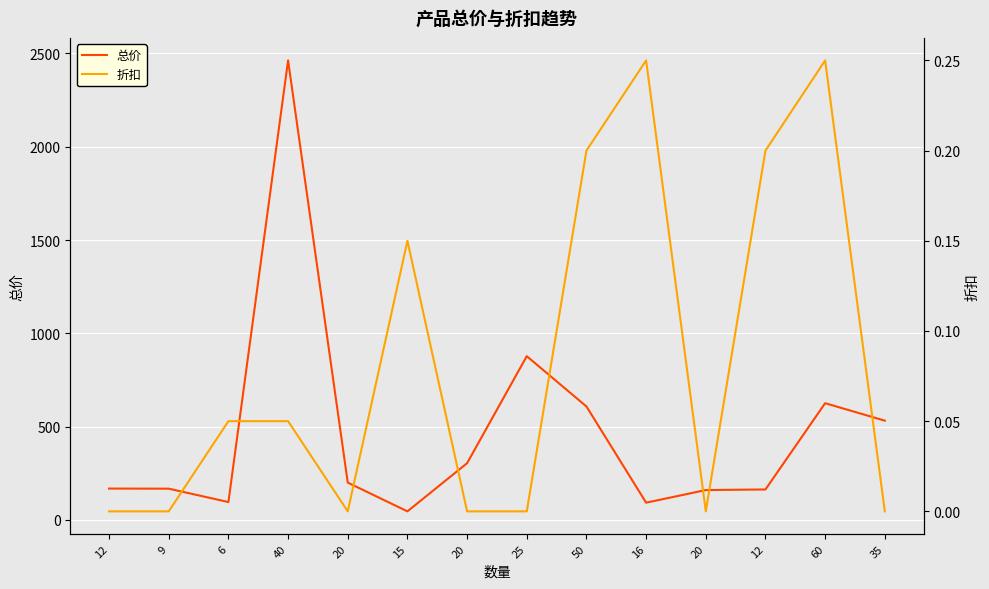

At which label is 总价 closest to 1254?

25